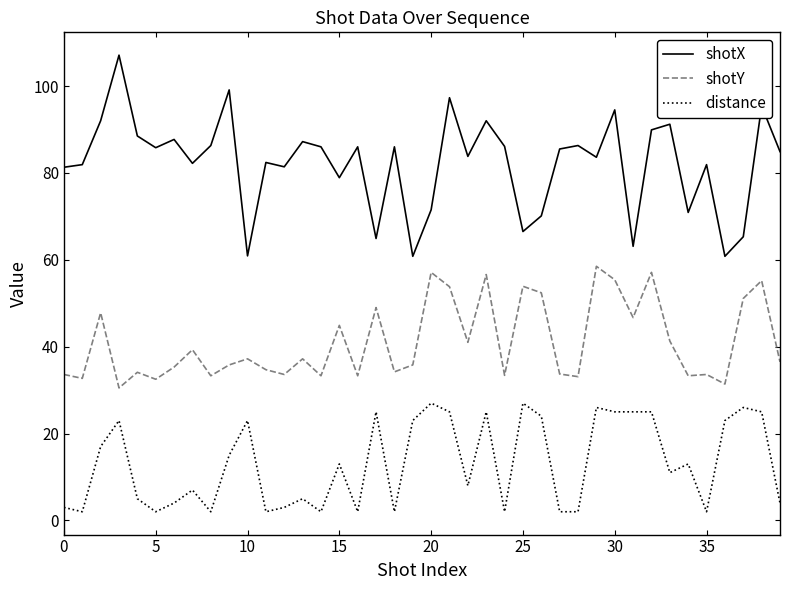

What is the lowest value of the shotY series?

30.5